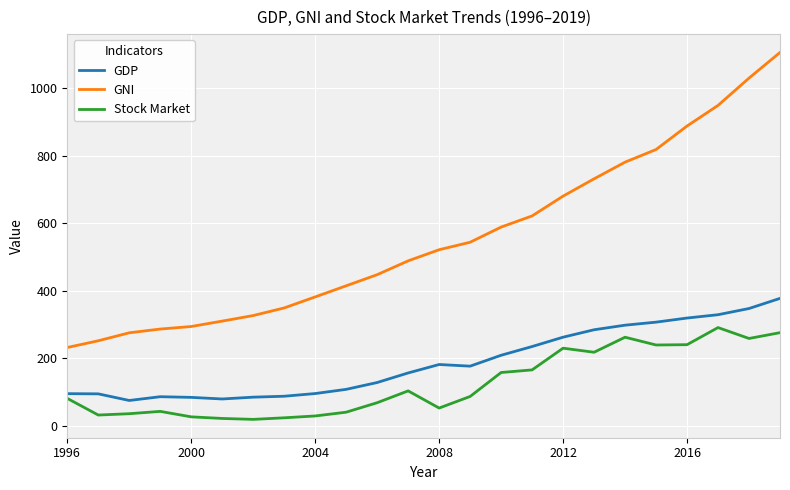

What are all the series names shown in the legend?

GDP, GNI, Stock Market